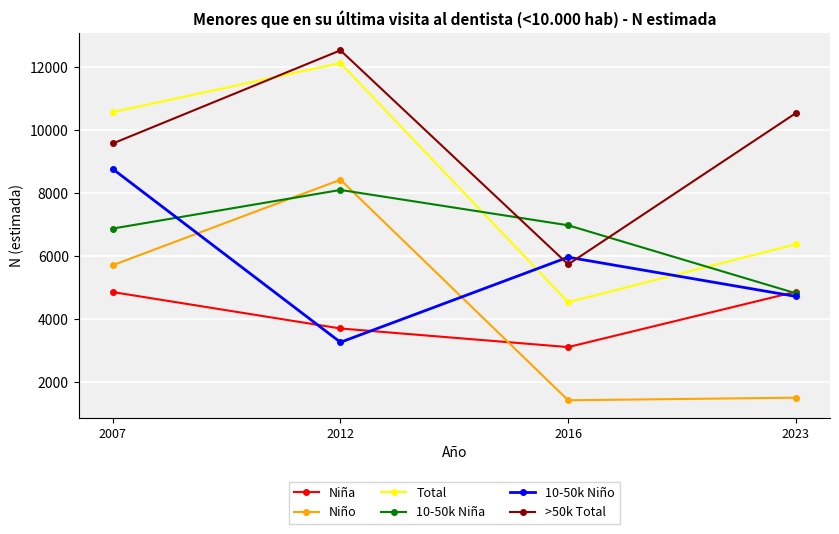

List the labels in order of 10-50k Niña value, smallest first.

2023, 2007, 2016, 2012